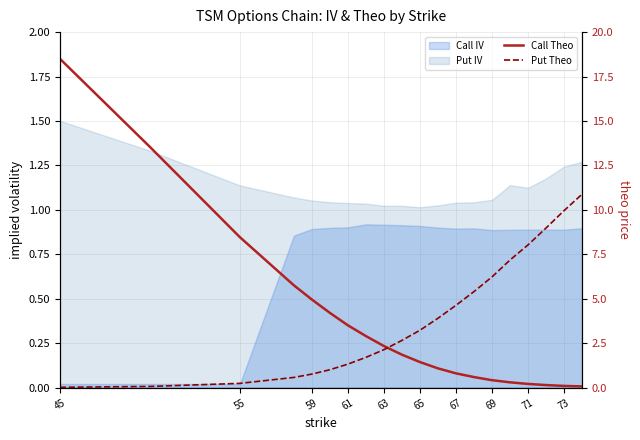

Which series changed the most between 45 and 61?

Call Theo